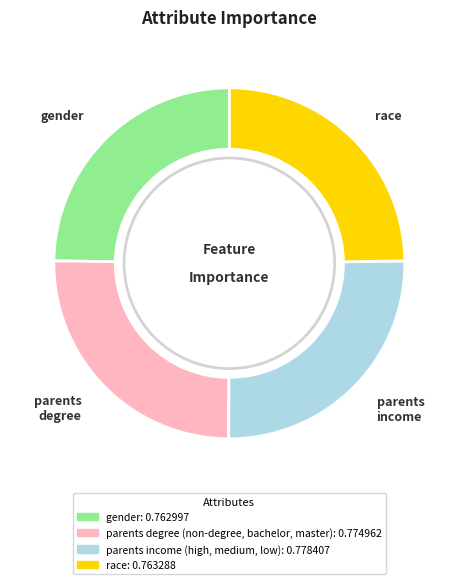

True or false: race accounts for 12% of the total.

False